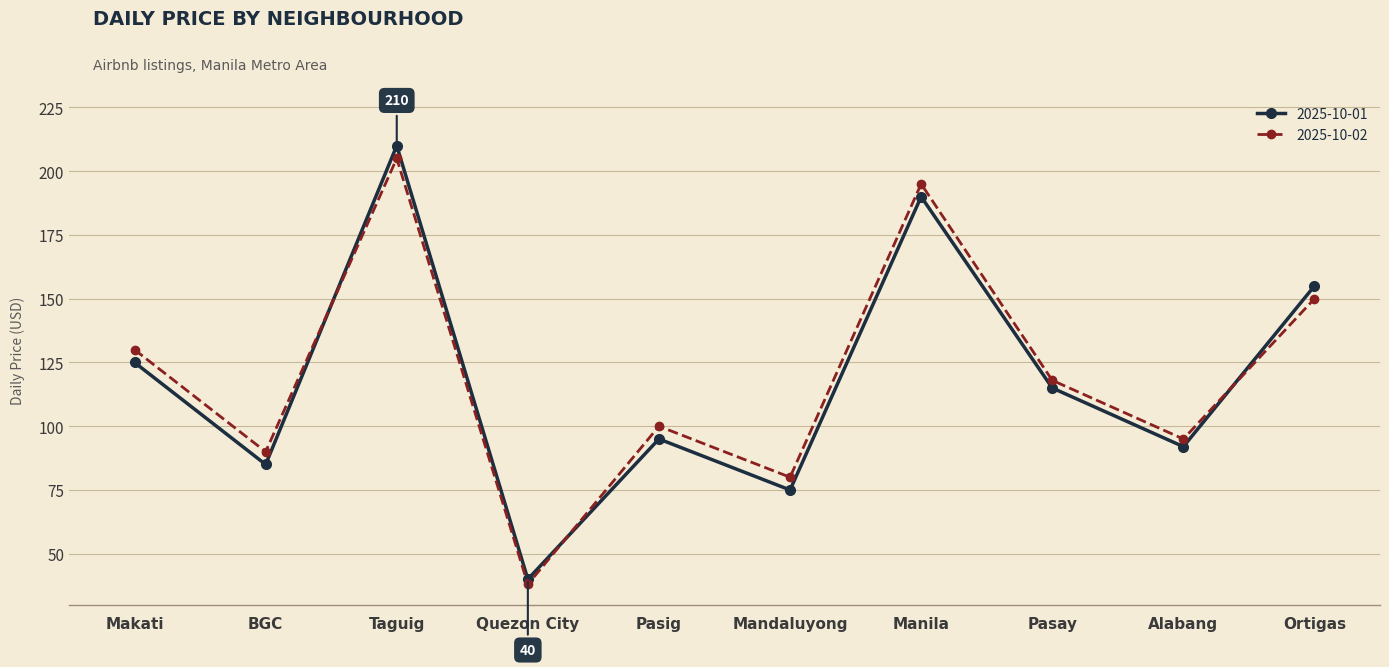

Which series has the widest spread of values?

2025-10-01